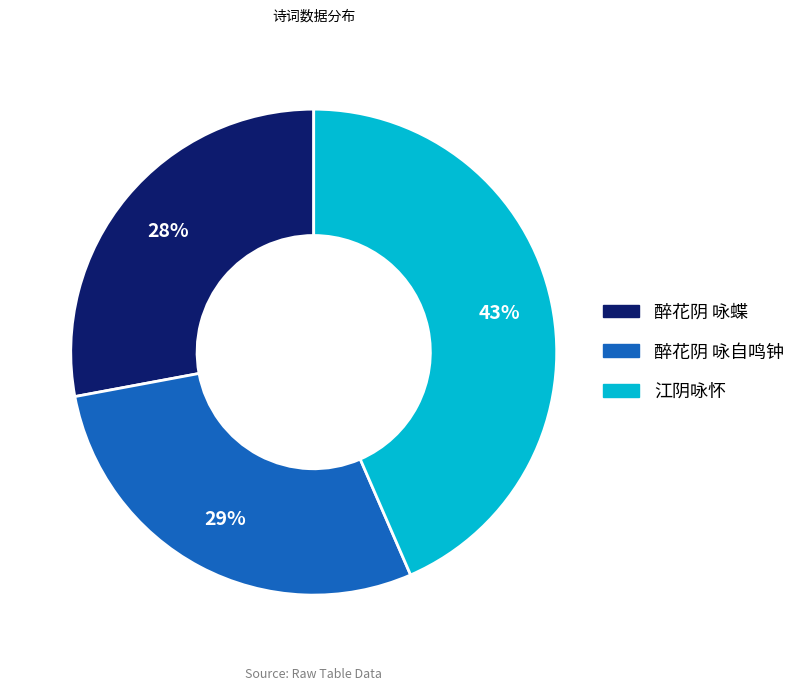

Combined, do 醉花阴 咏蝶 and 醉花阴 咏自鸣钟 account for over 50%?

Yes